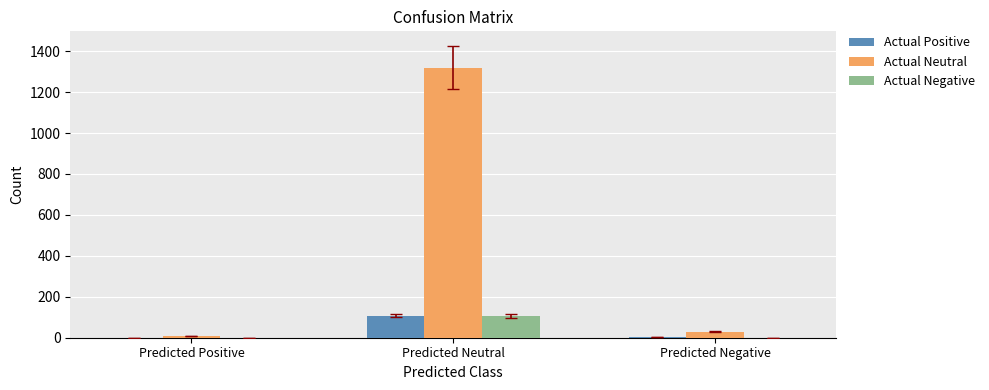

How many categories are shown in the chart?

3